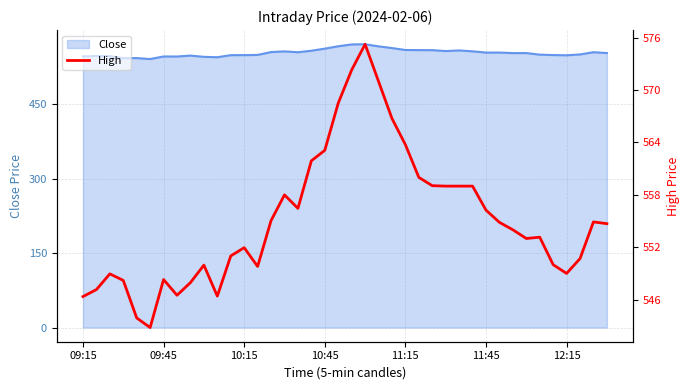

True or false: there are more than 1 points higher than both neighbors.

True